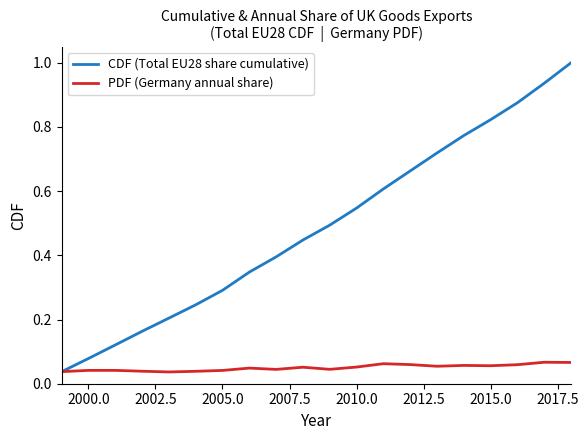

What are all the series names shown in the legend?

CDF (Total EU28 share cumulative), PDF (Germany annual share)